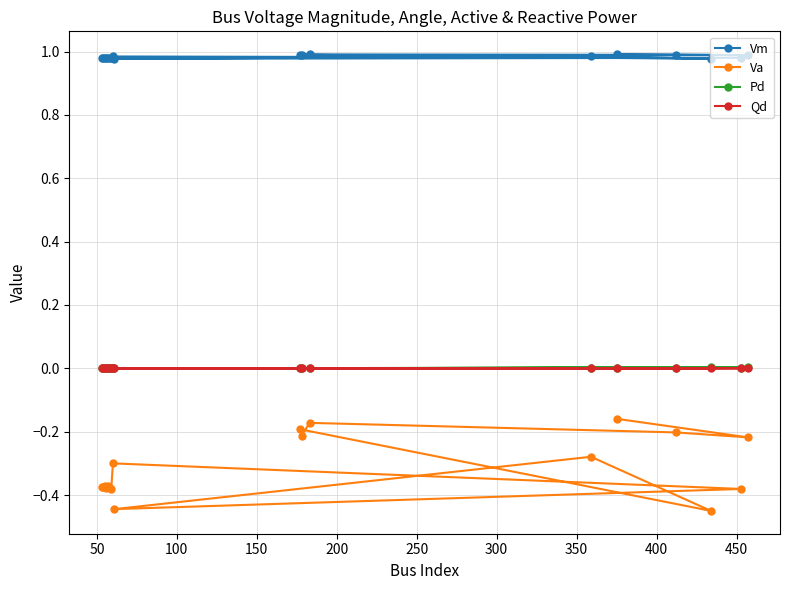

What is the highest value of the Va series?

-0.2